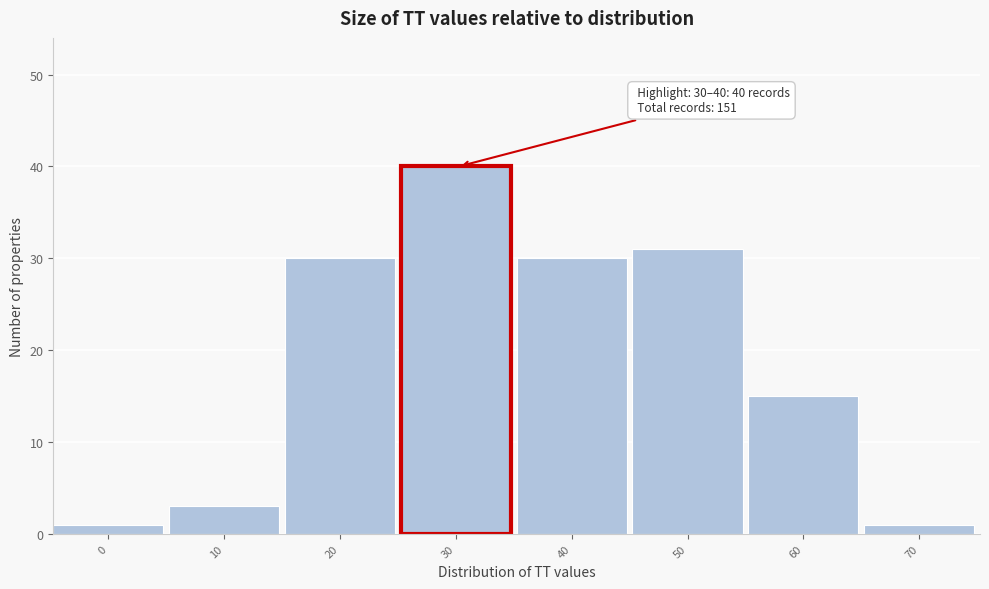

Reading right to left, list all the values displayed in this chart.

1	15	31	30	40	30	3	1